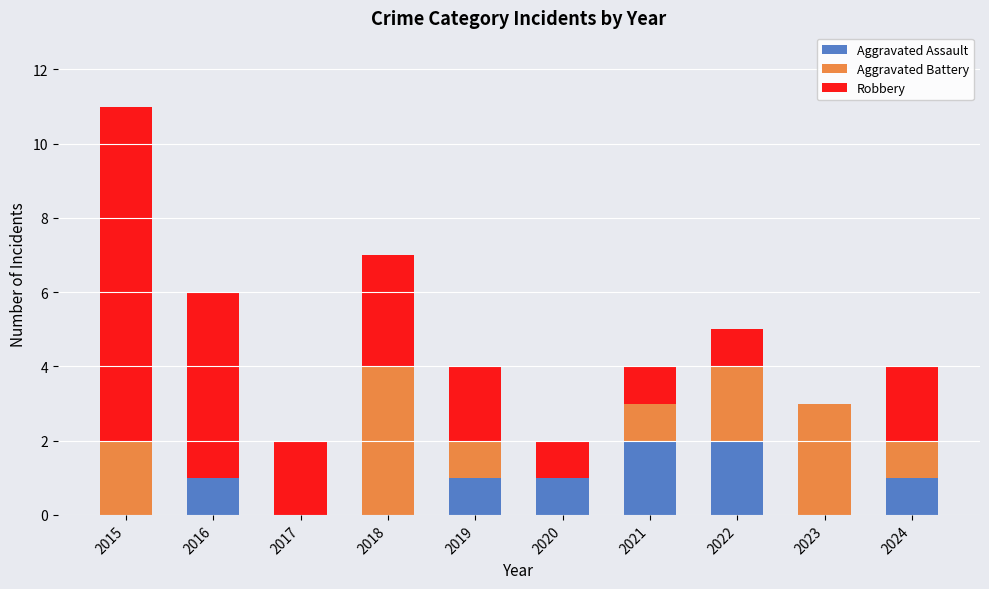

How many categories are shown in the chart?

10